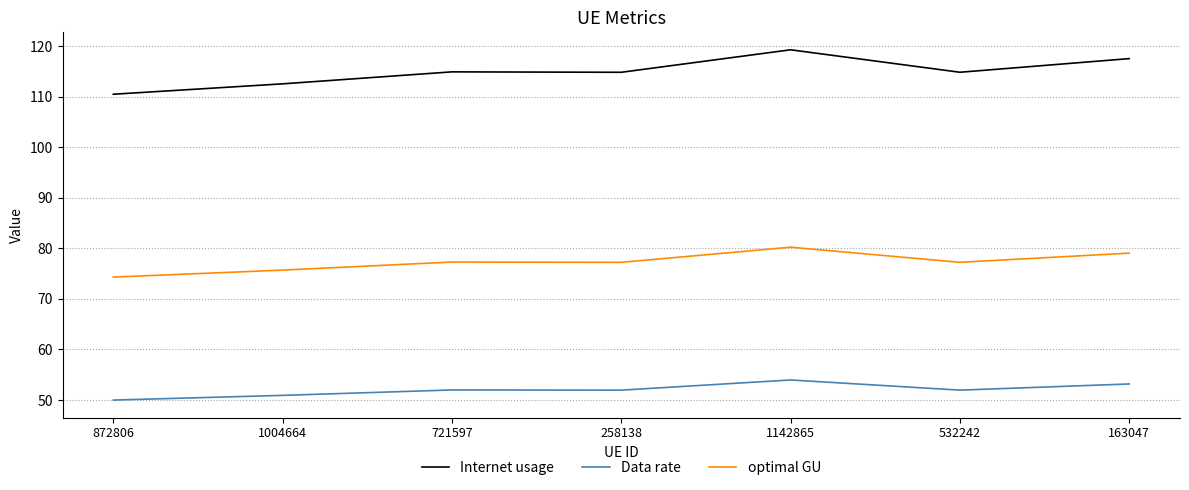

What is the difference between the highest and lowest values at 1004664?

61.6